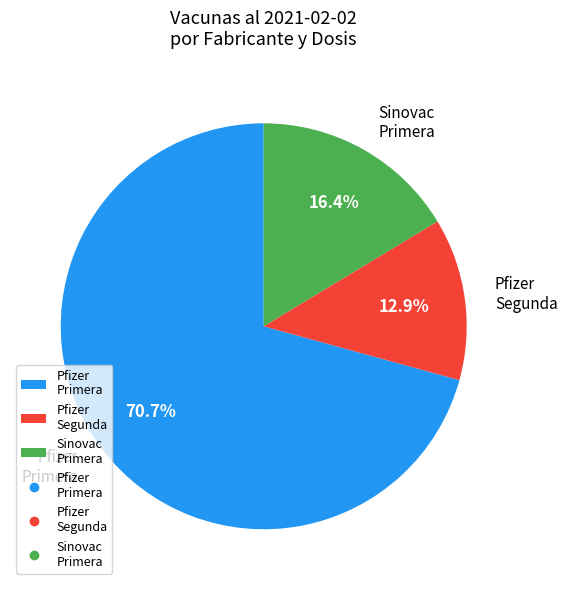

Rank the categories by value from highest to lowest.

Pfizer Primera, Sinovac Primera, Pfizer Segunda